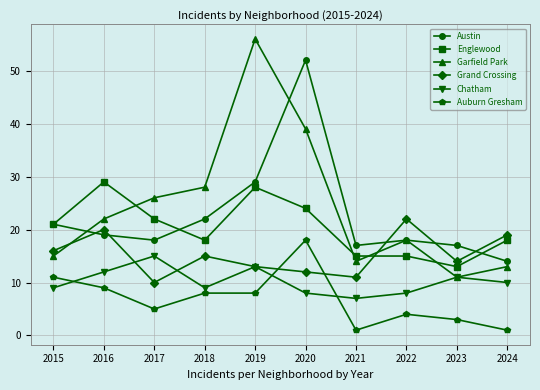

True or false: Englewood and Auburn Gresham intersect in this chart.

False